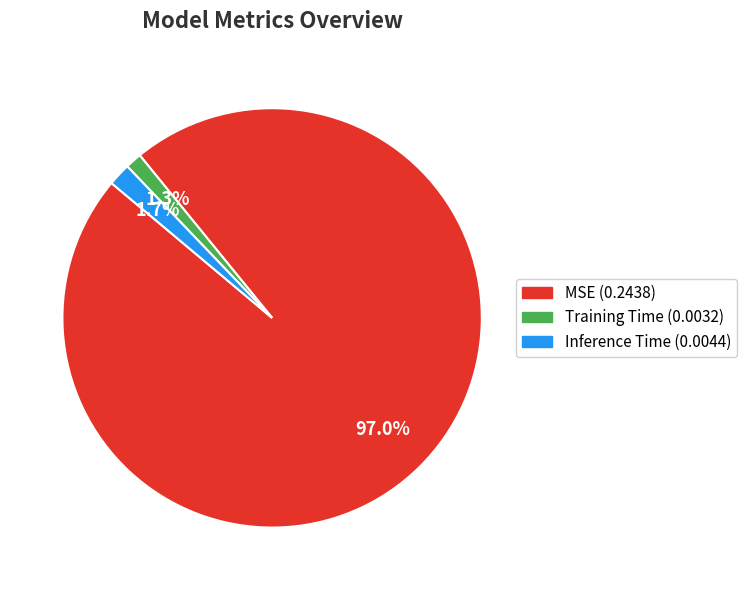

The Inference Time slice represents 2% of the pie. True or false?

True